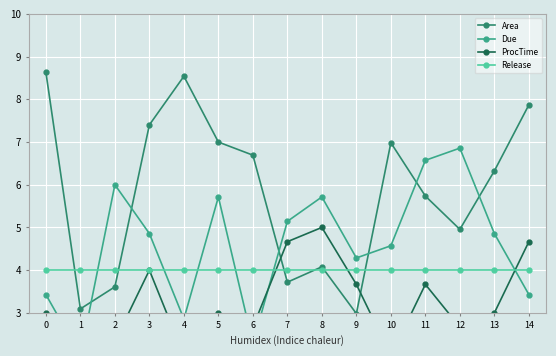

Which label corresponds to the smallest value in the chart?

1